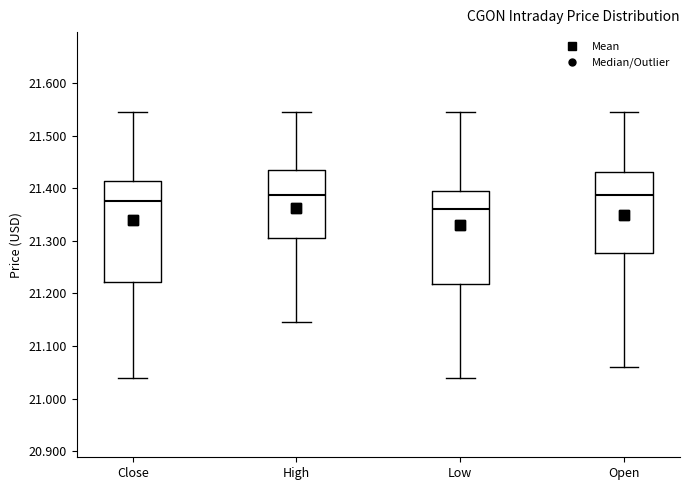

Reading left to right, transcribe this box plot: for each box, give where its median line is, the range the box spans, and where its two whiskers end, as read against the y-axis. The values are not printed on the chart, so give them approximately, as read against the axis.

Close: median 21.38, box 21.22 to 21.41, whiskers 21.04 to 21.55
High: median 21.39, box 21.31 to 21.43, whiskers 21.15 to 21.55
Low: median 21.36, box 21.22 to 21.40, whiskers 21.04 to 21.55
Open: median 21.39, box 21.28 to 21.43, whiskers 21.06 to 21.55